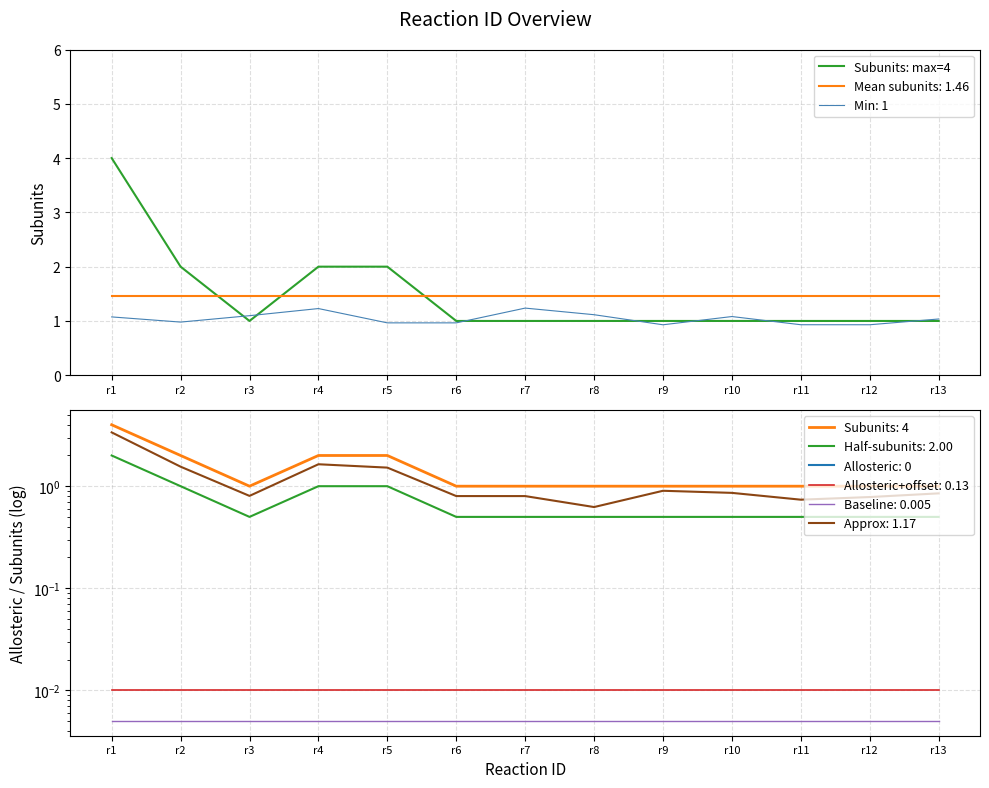

Is this an area chart (filled region under the line)?

No